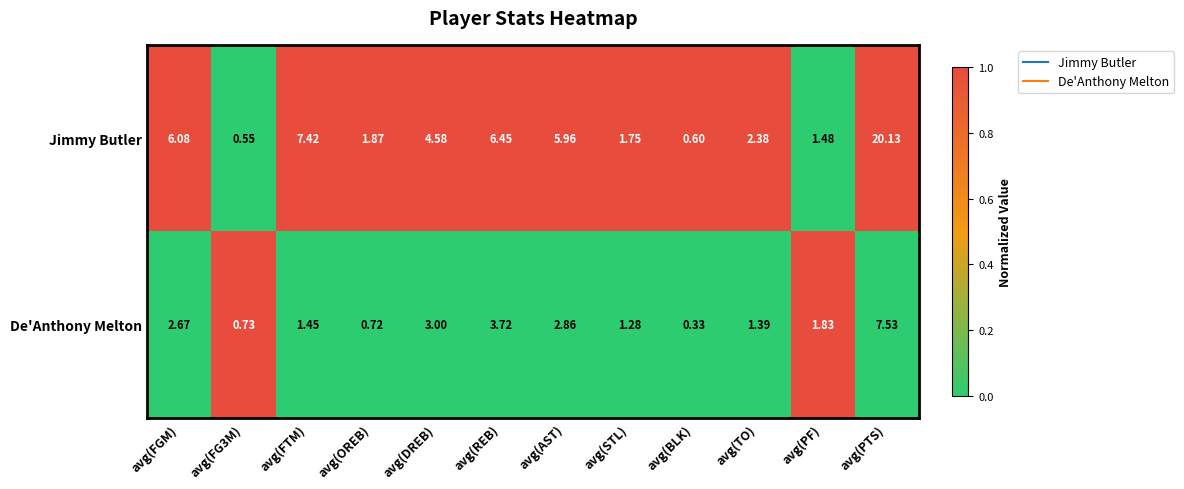

Where is Jimmy Butler nearest to the value 10?

avg(FTM)